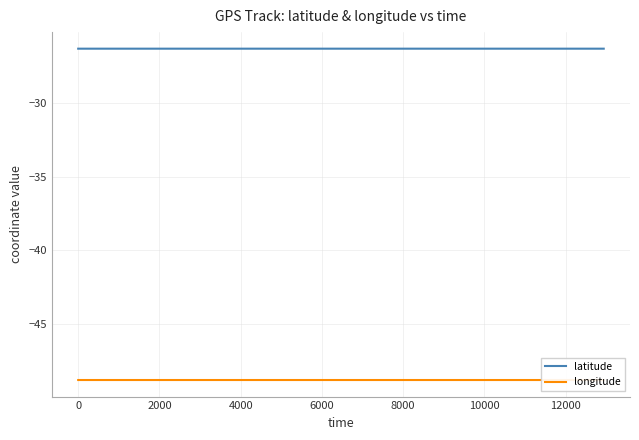

True or false: latitude and longitude cross at least once.

False